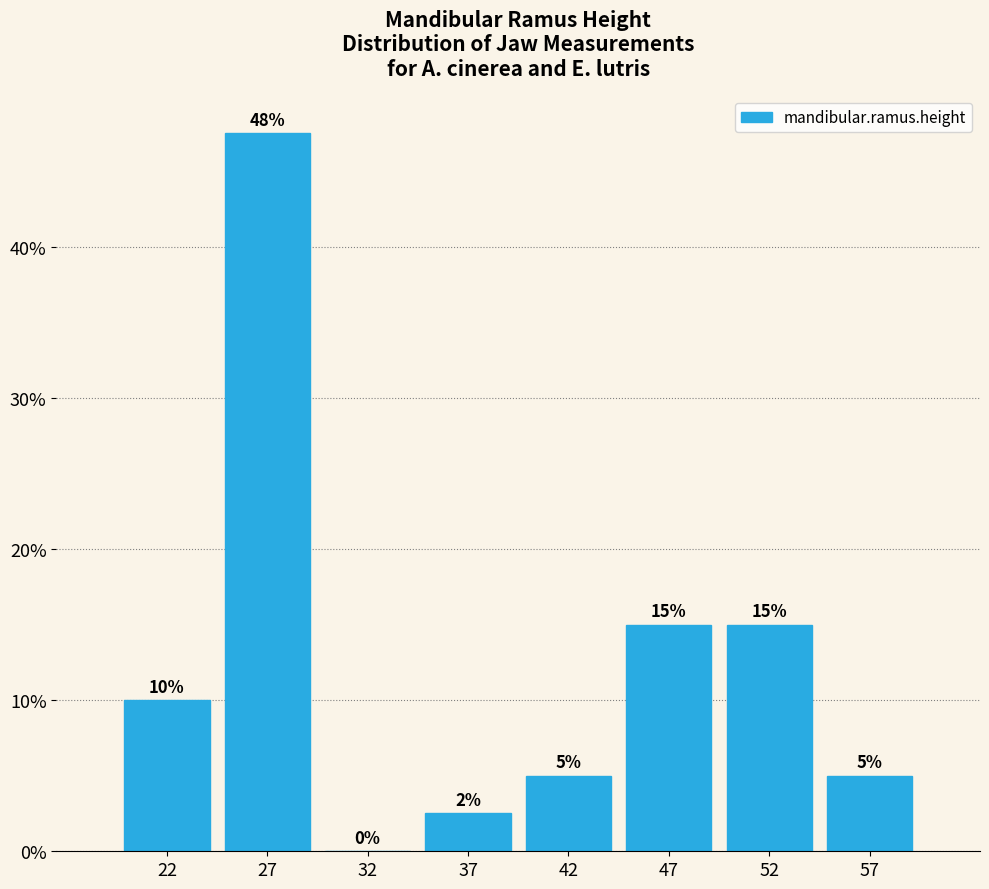

The value at 57 is 5.0. True or false?

True